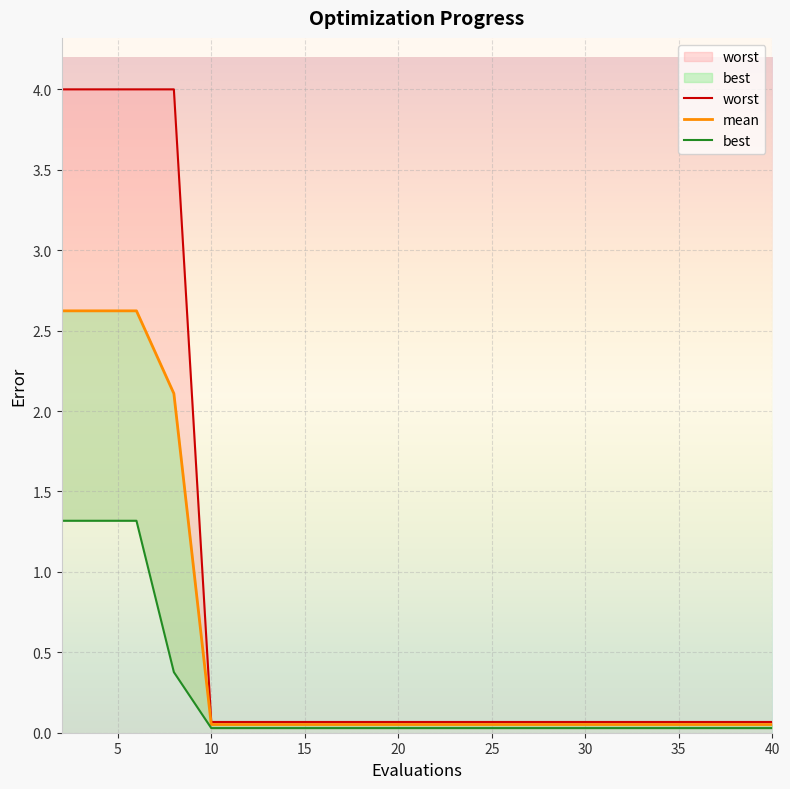

True or false: mean and worst intersect in this chart.

False